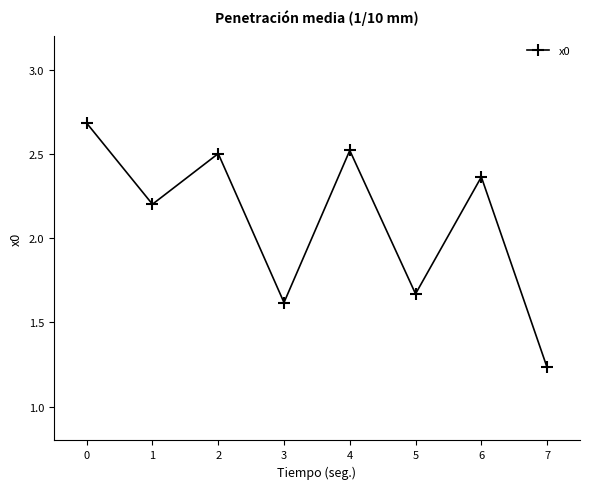

What is the change in value from 0 to 1?

-0.5